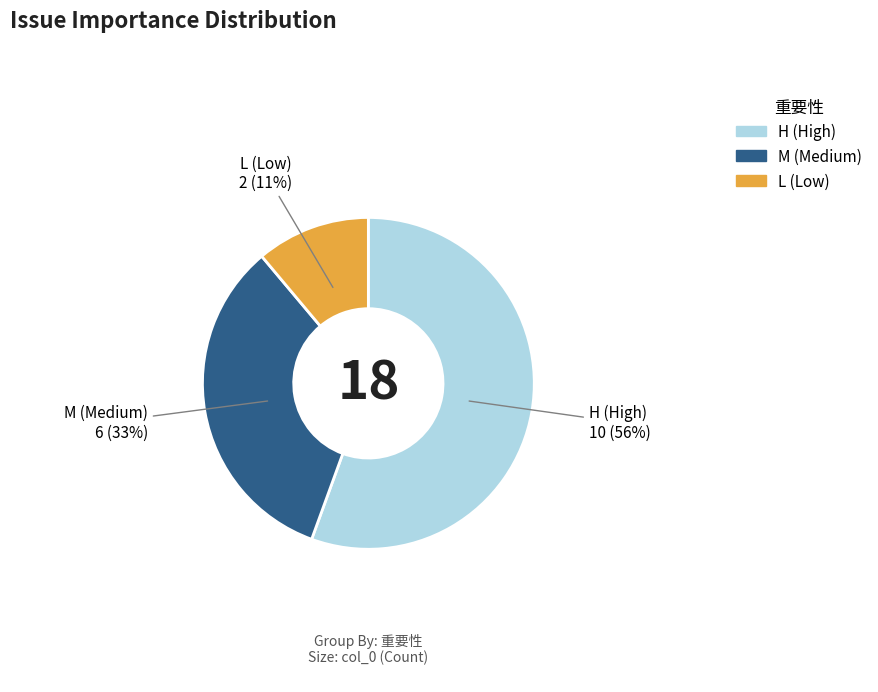

Is there a majority slice in this chart?

Yes